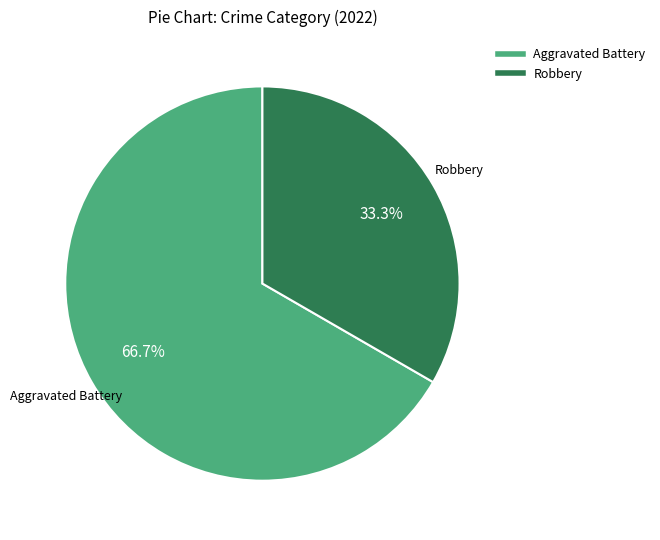

Does any single category account for the majority?

Yes